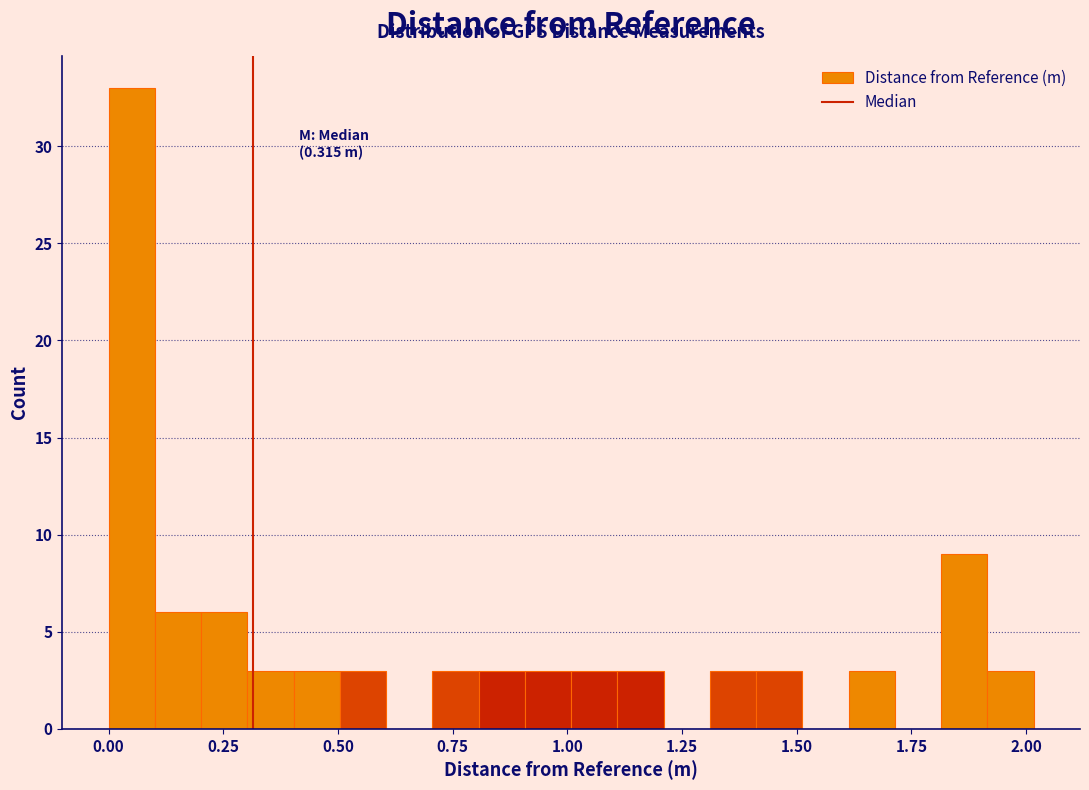

Read against the x-axis, roughly where is the centre of the tallest bar?

0.05